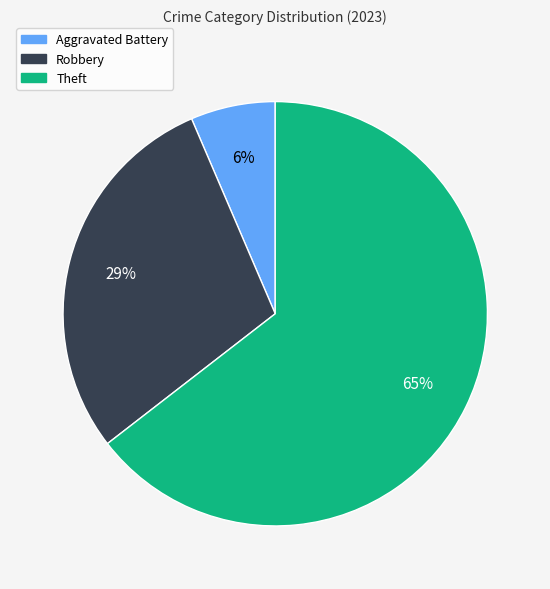

To the nearest percent, what is the average slice percentage?

33%